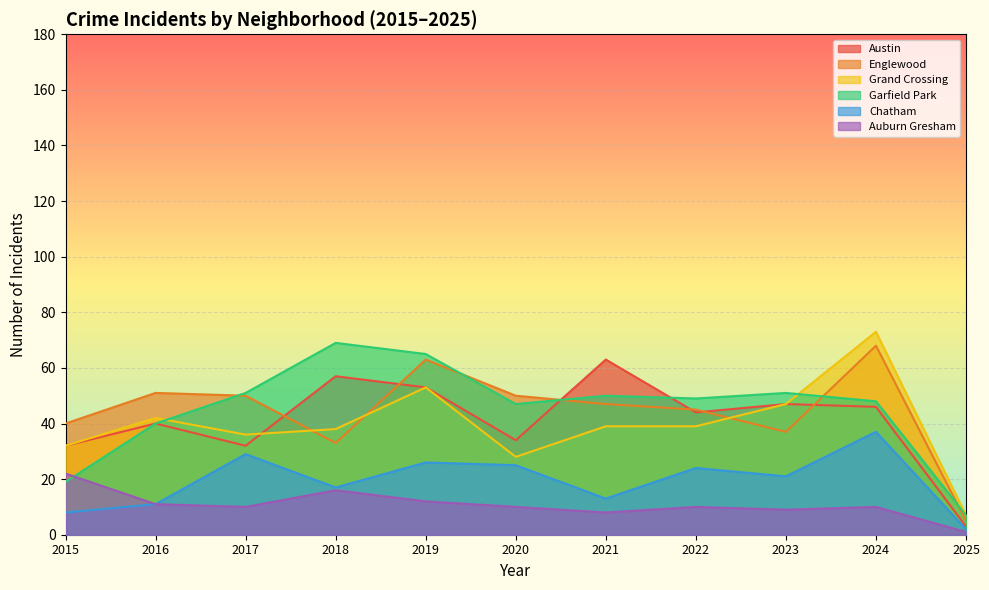

What is the greatest value displayed?

73